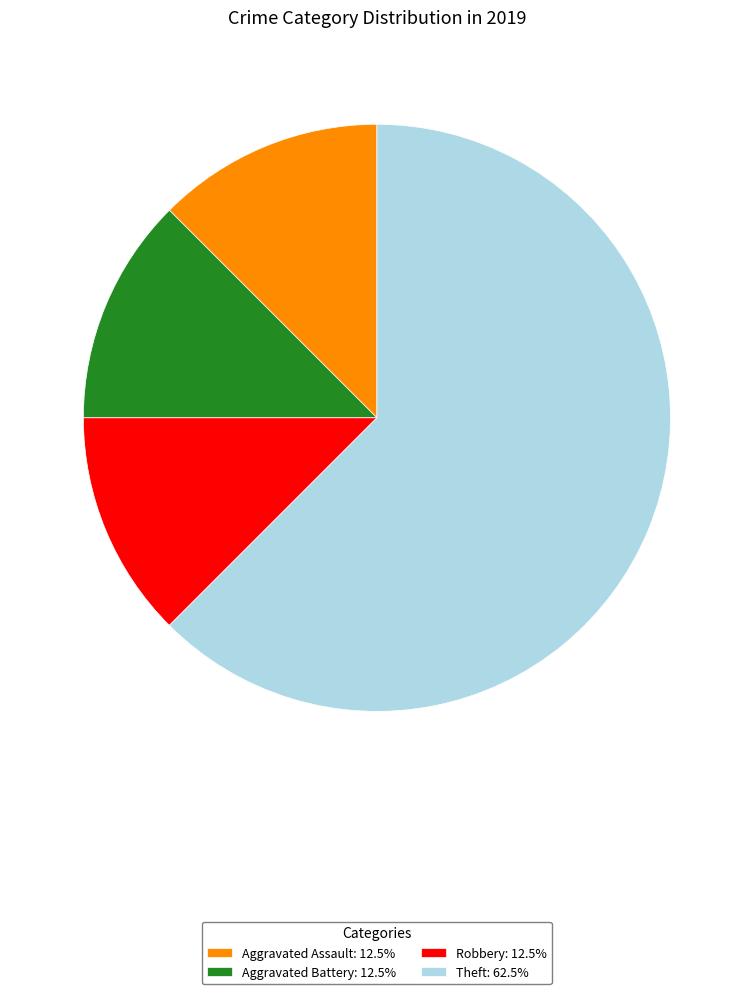

How many slices are in this pie chart?

4